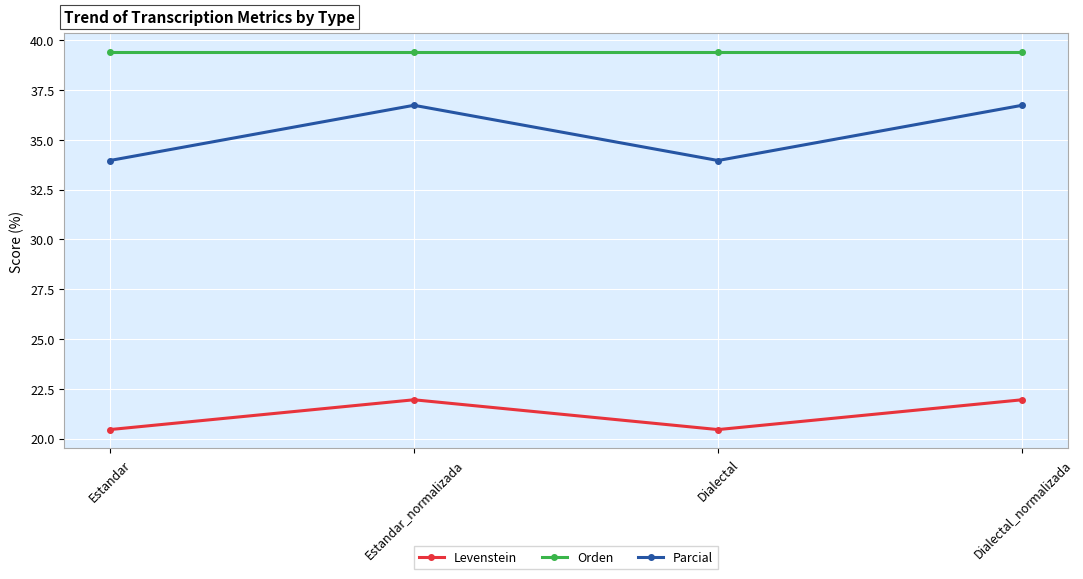

Count the Levenstein values in the range 20 to 21.

2